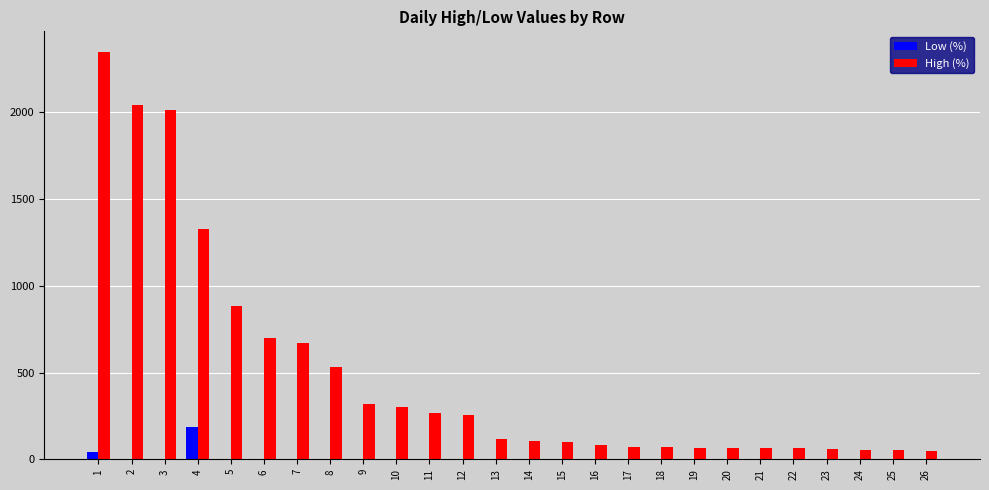

What is the sum of all High (%) values?

12696